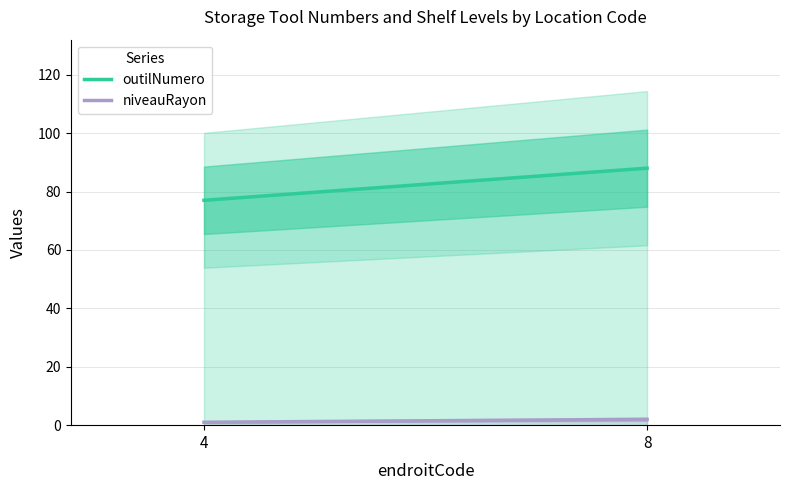

Is the value of niveauRayon at 8 greater than the value of outilNumero at 8?

No